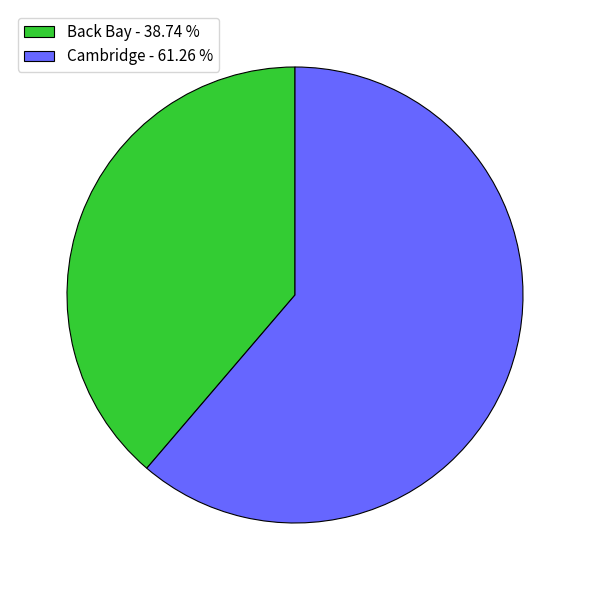

Does Back Bay represent more than half of the total?

No